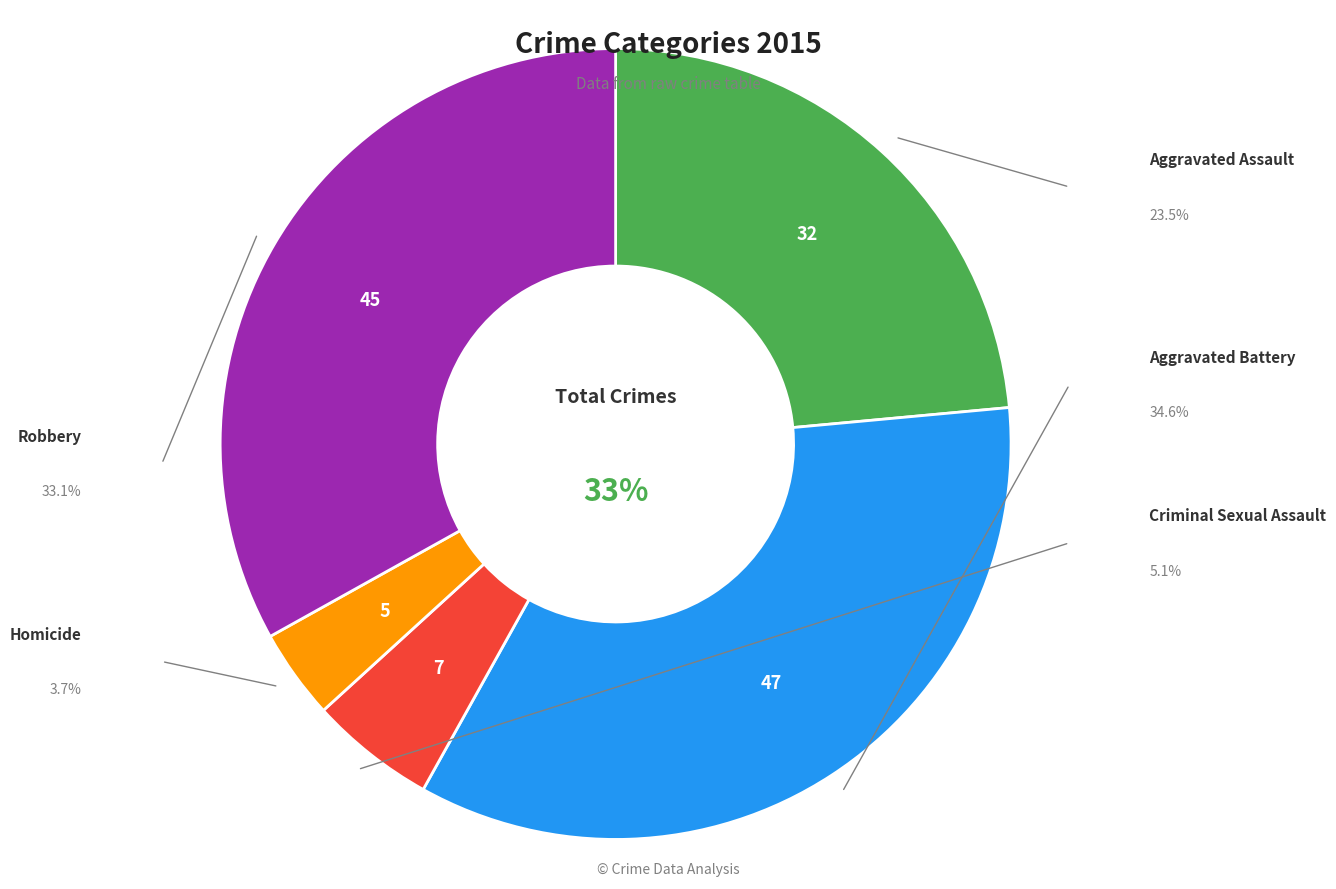

What is the largest slice in the pie chart?

Aggravated Battery